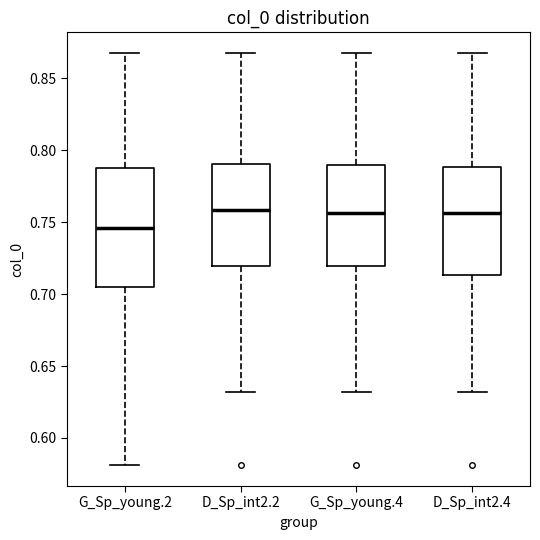

Where does the lower whisker of the box for G_Sp_young.2 end on the y-axis? The values are not printed on the chart, so give them approximately, as read against the axis.

0.580